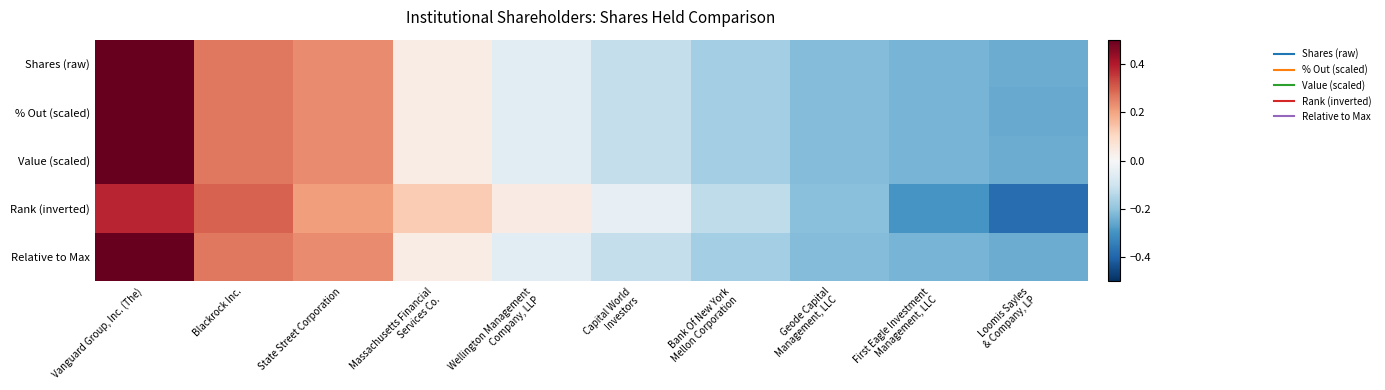

Reading left to right, list all the values displayed in this chart.

Shares (raw): Vanguard Group, Inc. (The)=0.5	Blackrock Inc.=0.3	State Street Corporation=0.2	Massachusetts Financial
Services Co.=0.0	Wellington Management
Company, LLP=-0.1	Capital World
Investors=-0.1	Bank Of New York
Mellon Corporation=-0.2	Geode Capital
Management, LLC=-0.2	First Eagle Investment
Management, LLC=-0.2	Loomis Sayles
& Company, LP=-0.2
% Out (scaled): Vanguard Group, Inc. (The)=0.5	Blackrock Inc.=0.3	State Street Corporation=0.2	Massachusetts Financial
Services Co.=0.0	Wellington Management
Company, LLP=-0.1	Capital World
Investors=-0.1	Bank Of New York
Mellon Corporation=-0.2	Geode Capital
Management, LLC=-0.2	First Eagle Investment
Management, LLC=-0.2	Loomis Sayles
& Company, LP=-0.3
Value (scaled): Vanguard Group, Inc. (The)=0.5	Blackrock Inc.=0.3	State Street Corporation=0.2	Massachusetts Financial
Services Co.=0.0	Wellington Management
Company, LLP=-0.1	Capital World
Investors=-0.1	Bank Of New York
Mellon Corporation=-0.2	Geode Capital
Management, LLC=-0.2	First Eagle Investment
Management, LLC=-0.2	Loomis Sayles
& Company, LP=-0.2
Rank (inverted): Vanguard Group, Inc. (The)=0.4	Blackrock Inc.=0.3	State Street Corporation=0.2	Massachusetts Financial
Services Co.=0.1	Wellington Management
Company, LLP=0.0	Capital World
Investors=-0.0	Bank Of New York
Mellon Corporation=-0.1	Geode Capital
Management, LLC=-0.2	First Eagle Investment
Management, LLC=-0.3	Loomis Sayles
& Company, LP=-0.4
Relative to Max: Vanguard Group, Inc. (The)=0.5	Blackrock Inc.=0.3	State Street Corporation=0.2	Massachusetts Financial
Services Co.=0.0	Wellington Management
Company, LLP=-0.1	Capital World
Investors=-0.1	Bank Of New York
Mellon Corporation=-0.2	Geode Capital
Management, LLC=-0.2	First Eagle Investment
Management, LLC=-0.2	Loomis Sayles
& Company, LP=-0.2